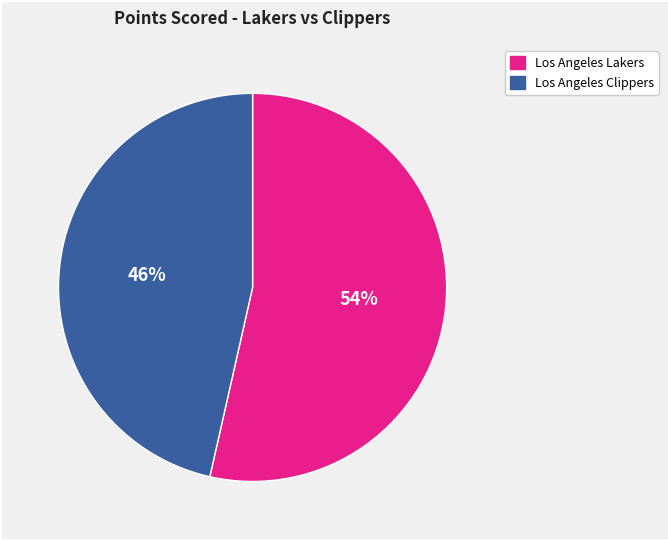

Which category has the smallest portion of the pie?

Los Angeles Clippers